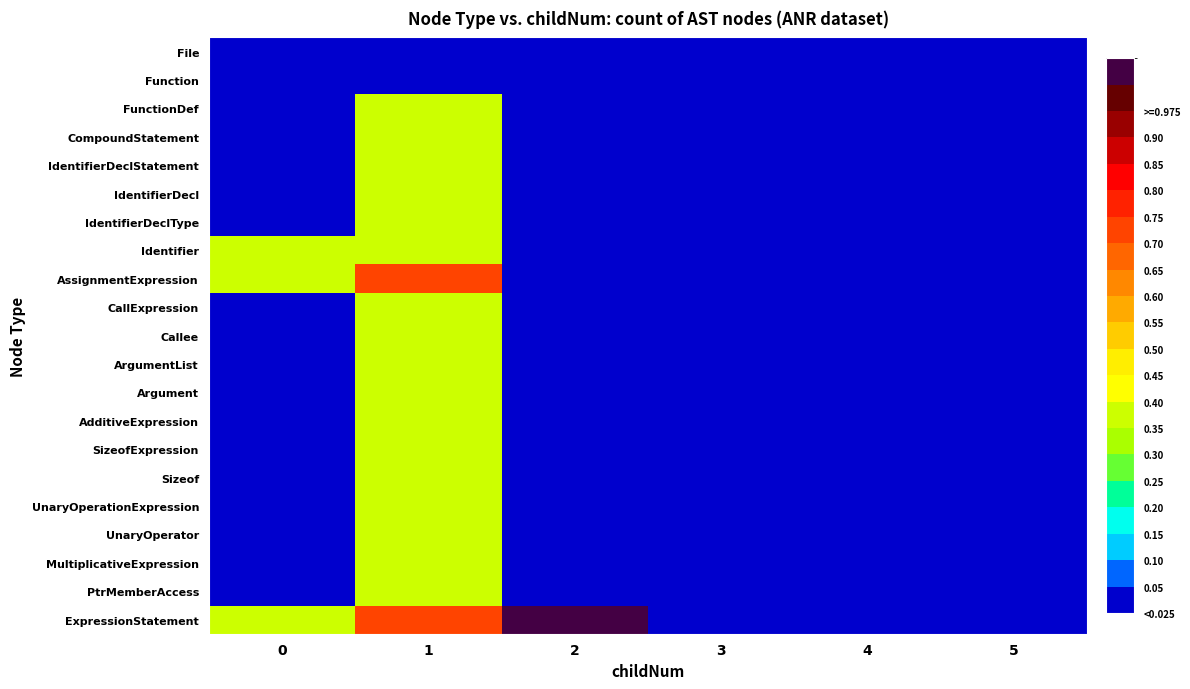

At how many categories does at least one series exceed 0?

3